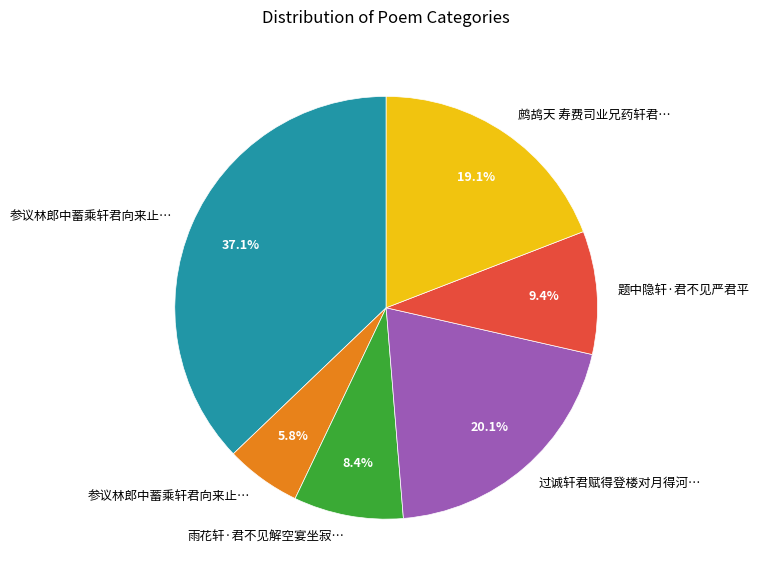

Is there any slice that represents more than half of the pie?

No